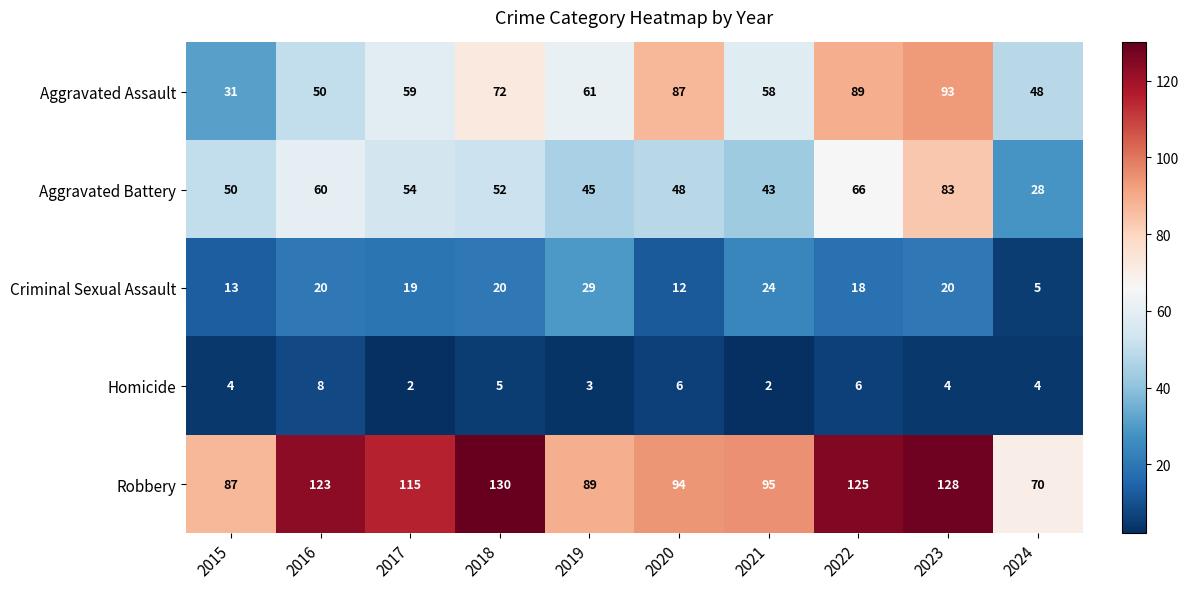

Which series has the largest total across all categories?

Robbery